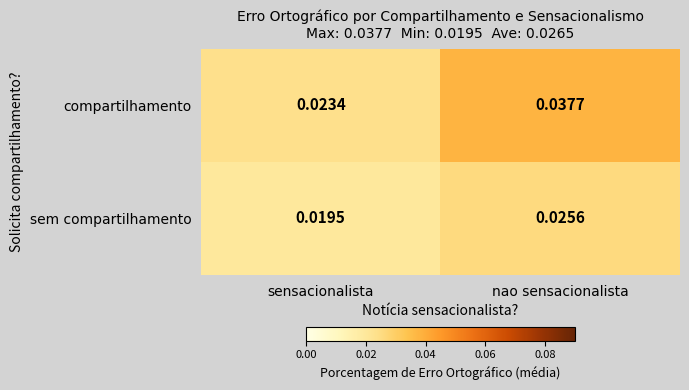

List the series in order of their overall mean, lowest first.

sem compartilhamento, compartilhamento